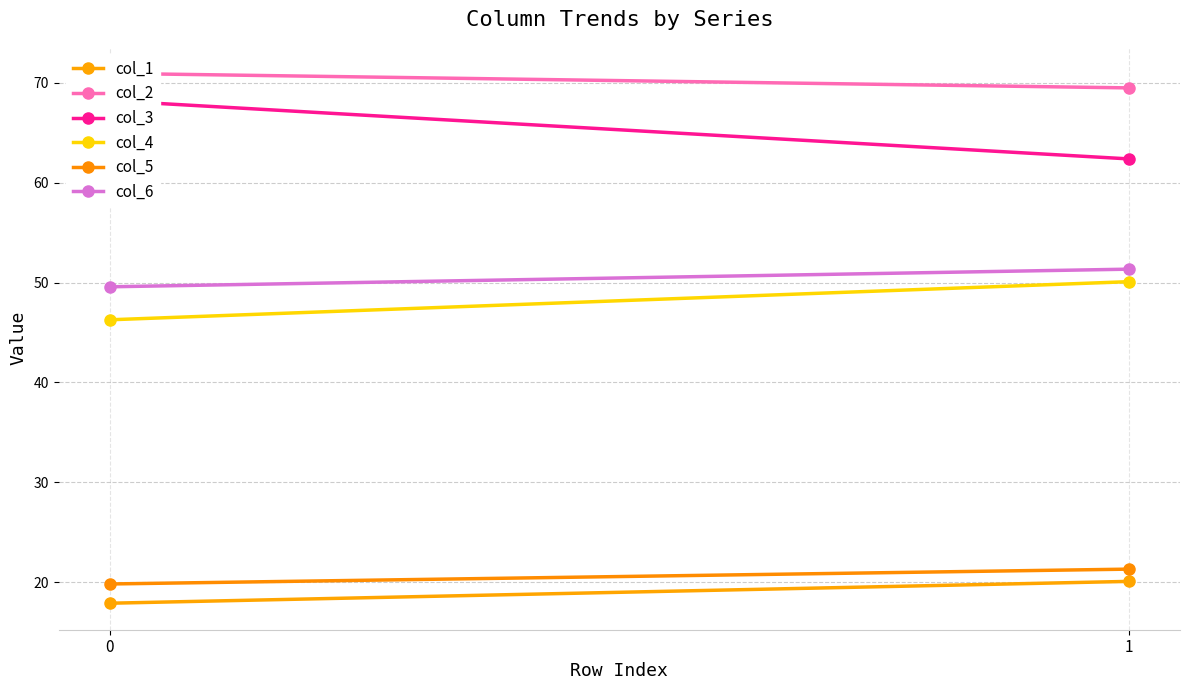

Reading right to left, what are all the values shown in this chart?

col_1: 1=20.1	0=17.9
col_2: 1=69.5	0=70.9
col_3: 1=62.4	0=68.2
col_4: 1=50.1	0=46.3
col_5: 1=21.3	0=19.8
col_6: 1=51.3	0=49.6